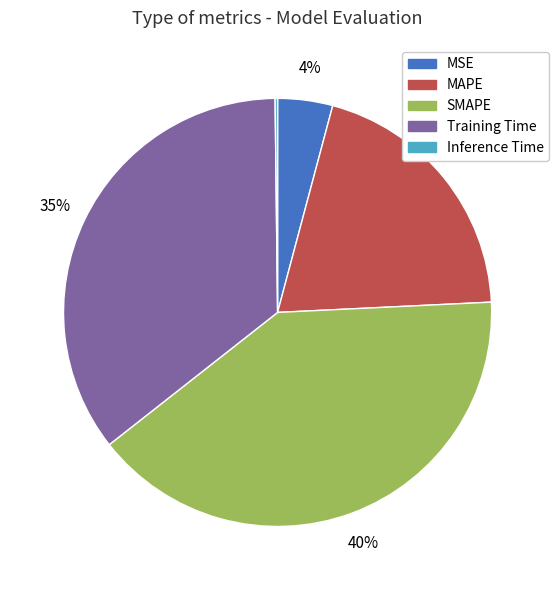

Is it true that Training Time is 45% of the pie?

False